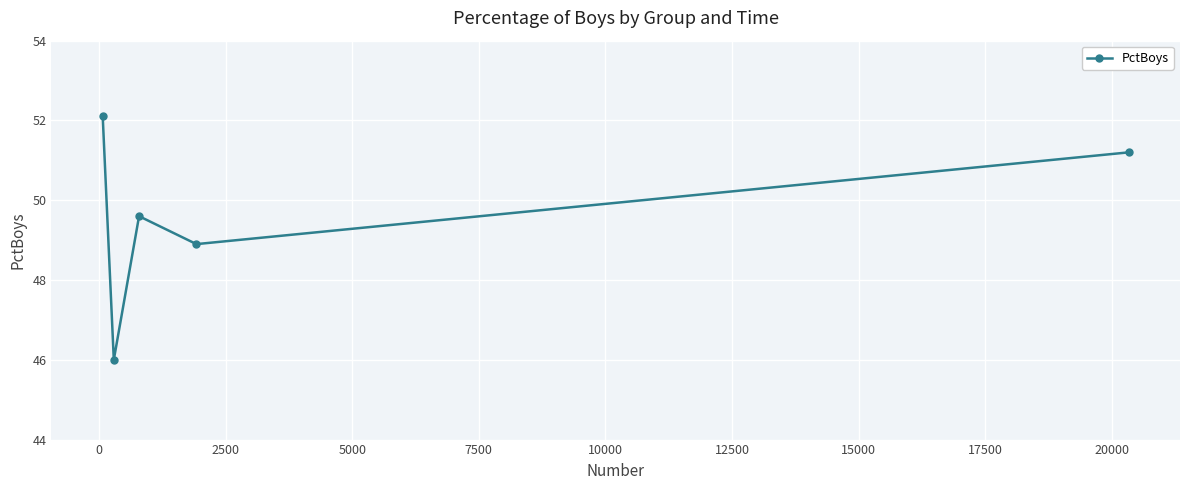

What is the value of the 1st point from the left?

52.1